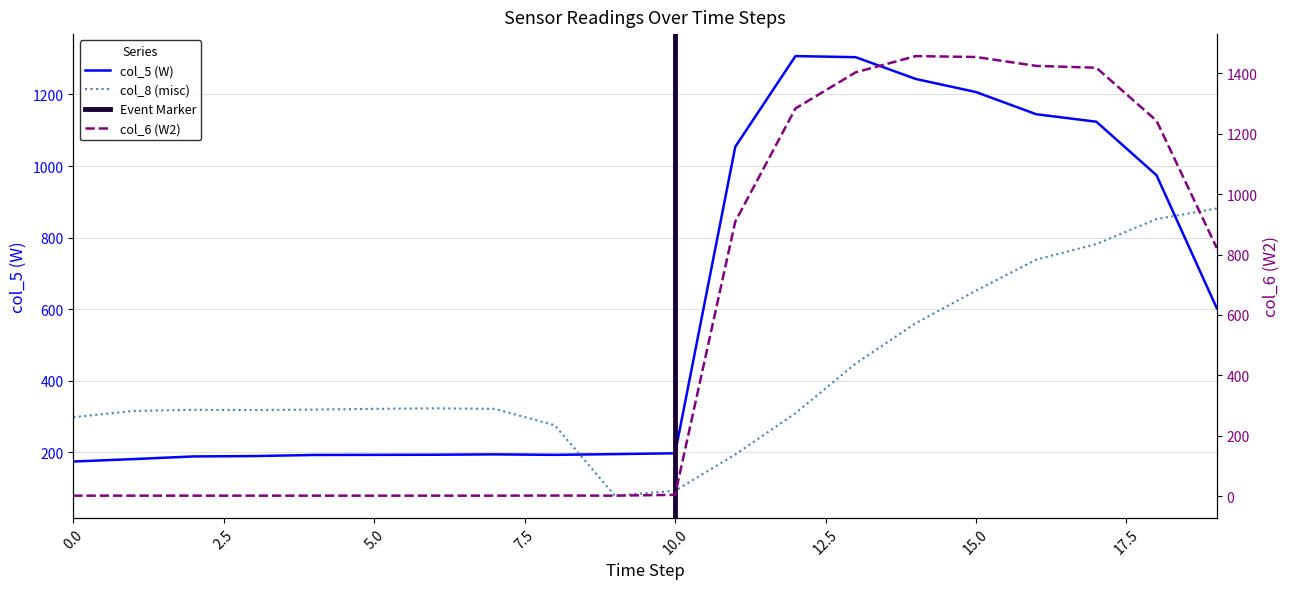

At which category is the sum across all series the highest?

17